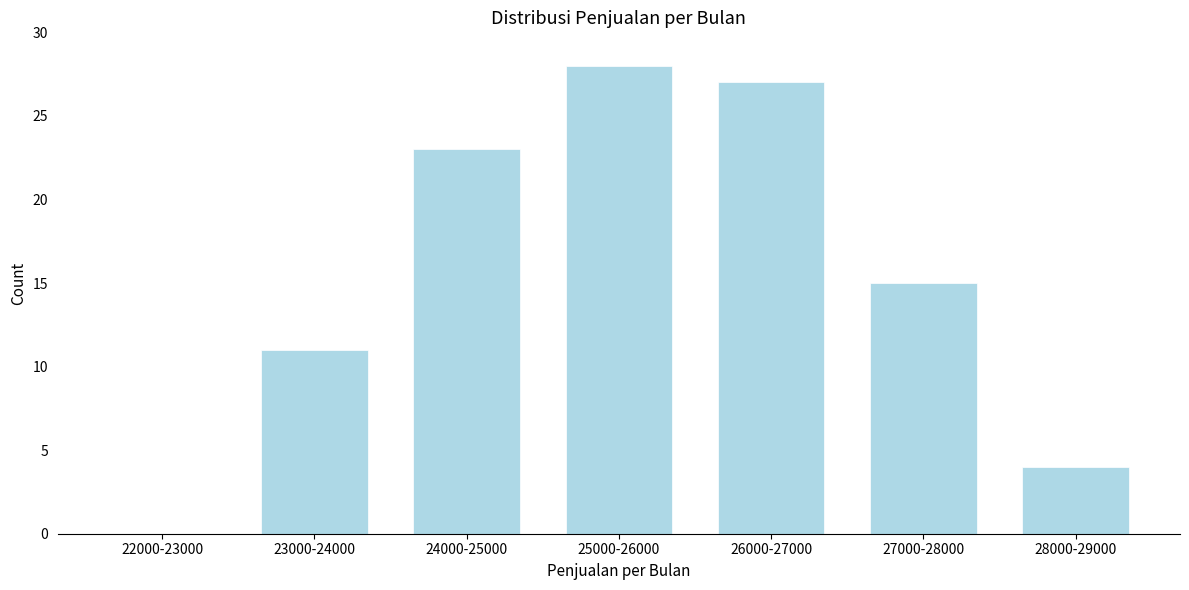

Reading left to right, list all the values displayed in this chart.

22000-23000=0	23000-24000=11	24000-25000=23	25000-26000=28	26000-27000=27	27000-28000=15	28000-29000=4